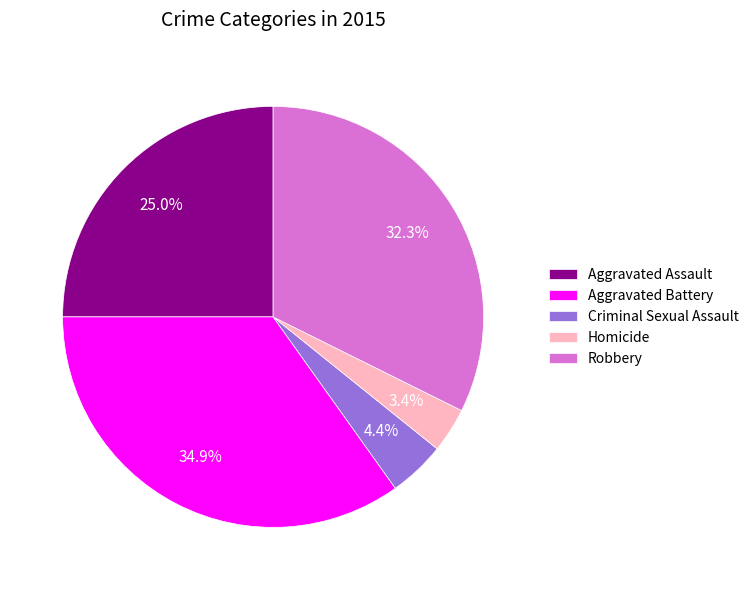

To the nearest percent, what is the average slice percentage?

20%